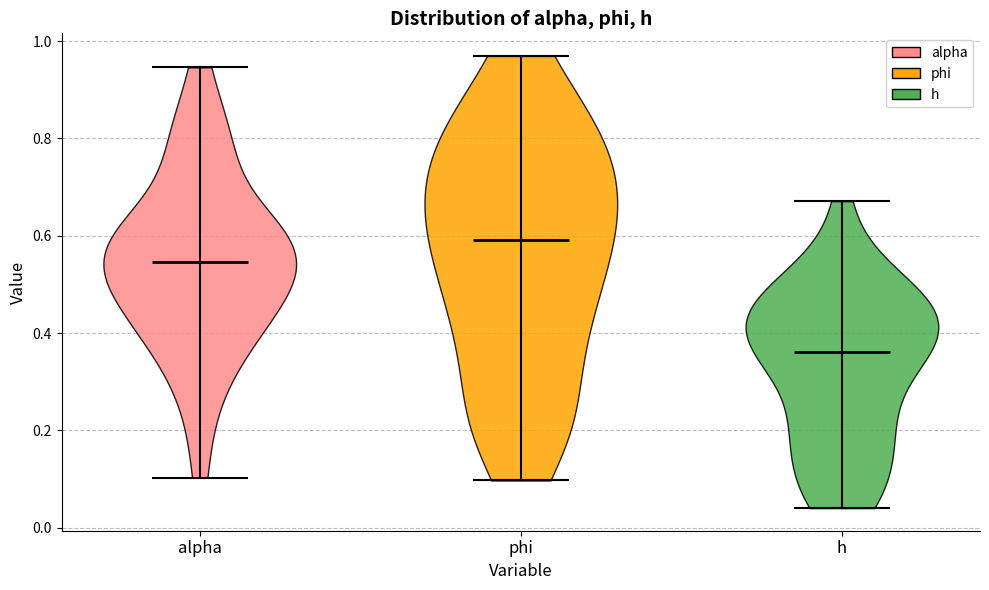

Reading left to right, read every violin against the y-axis: where its median line is, and the lowest and highest points it reaches. The values are not printed on the chart, so give them approximately, as read against the axis.

alpha: median line 0.54, lowest point 0.10, highest point 0.94
phi: median line 0.60, lowest point 0.10, highest point 0.96
h: median line 0.36, lowest point 0.04, highest point 0.68